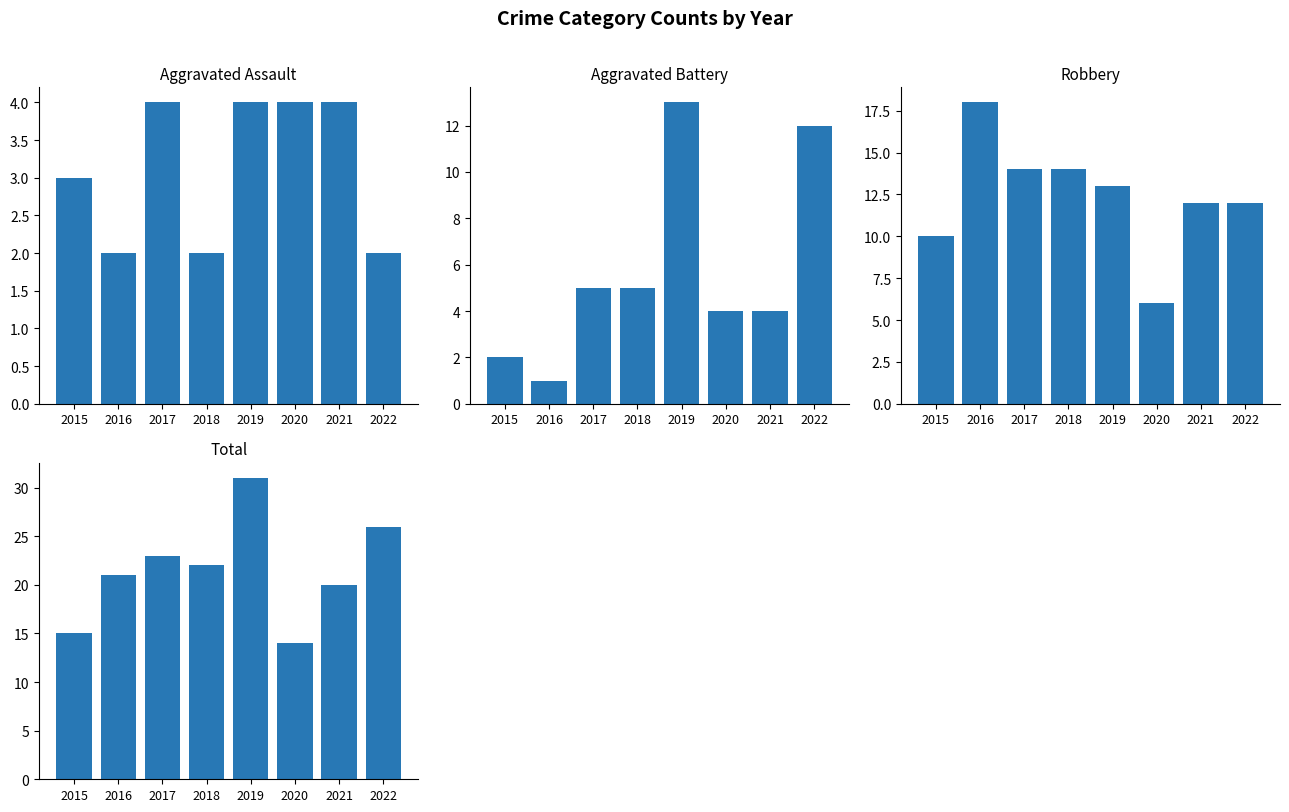

Rank the series at 2017 from lowest to highest value.

Aggravated Assault, Aggravated Battery, Robbery, Total